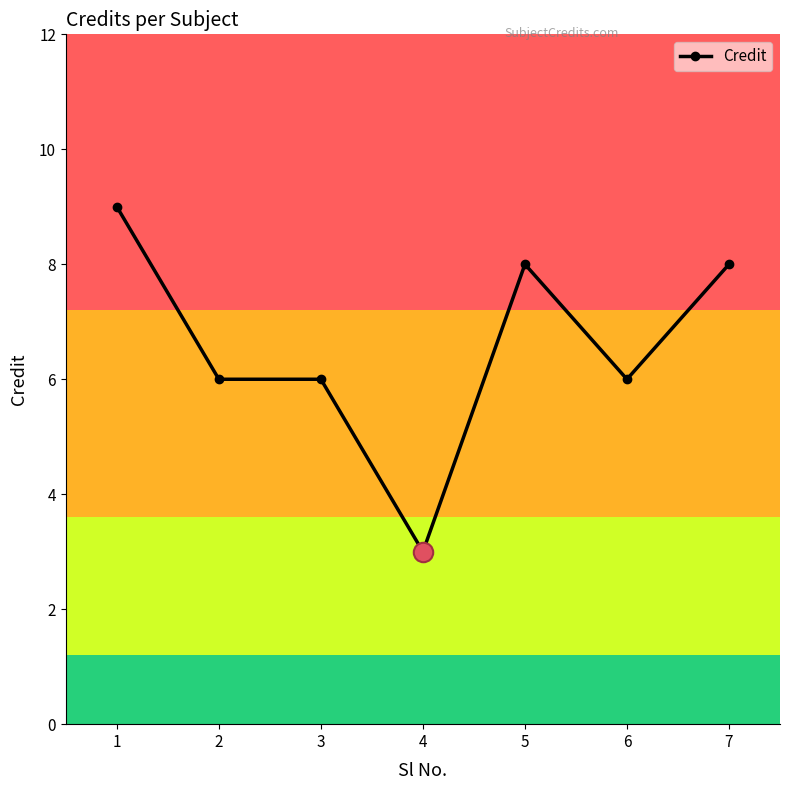

What is the sum of all values?

46